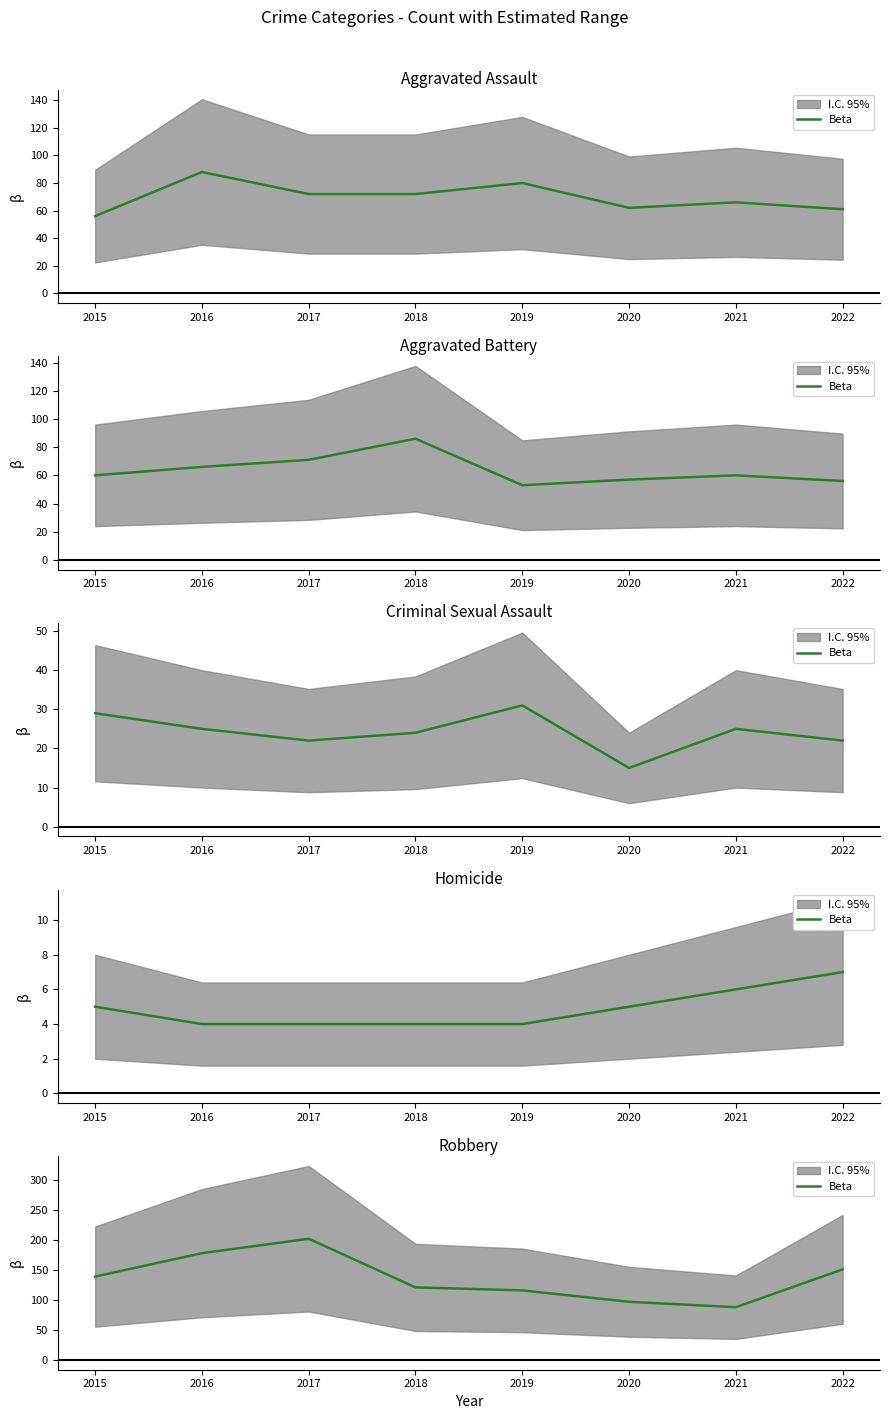

List the labels in order of value, smallest first.

2021, 2020, 2019, 2018, 2015, 2022, 2016, 2017